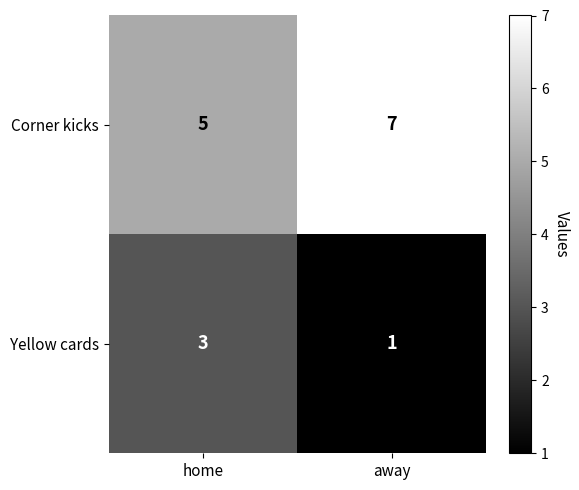

What is the sum of the Corner kicks values at away and home?

12